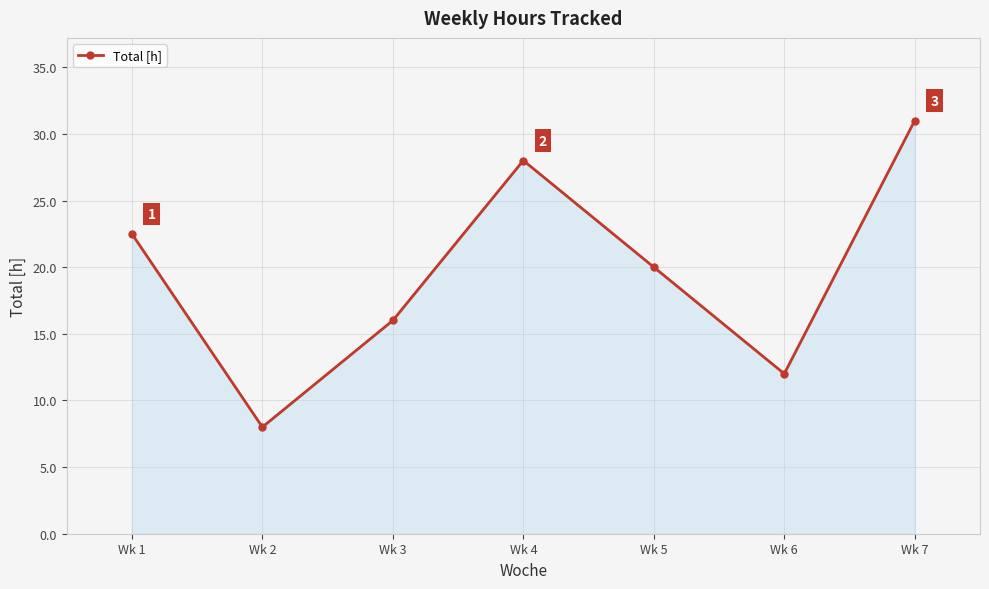

What is the value of the 6th point from the left?

12.0